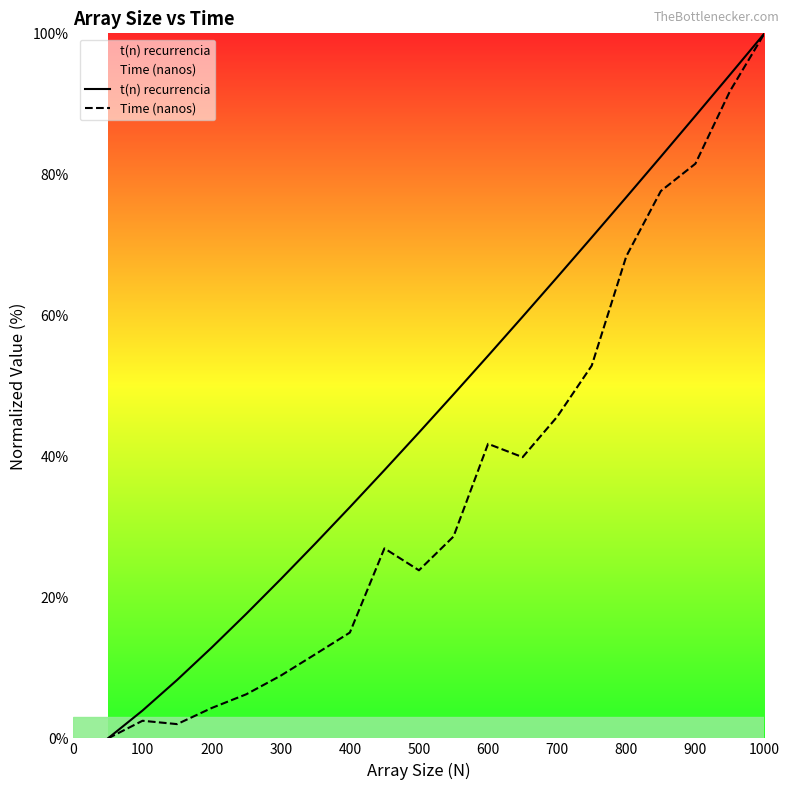

The Time (nanos) series shows 23.8 at 500. True or false?

True